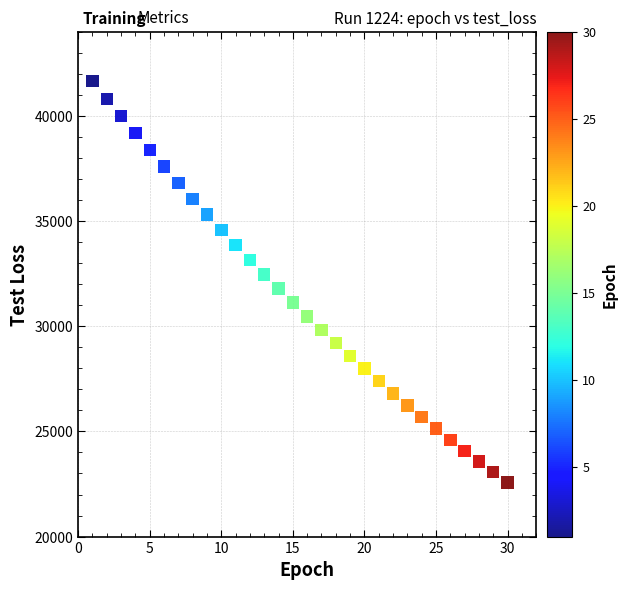

What is the range of Y values (max minus min)?

19078.1